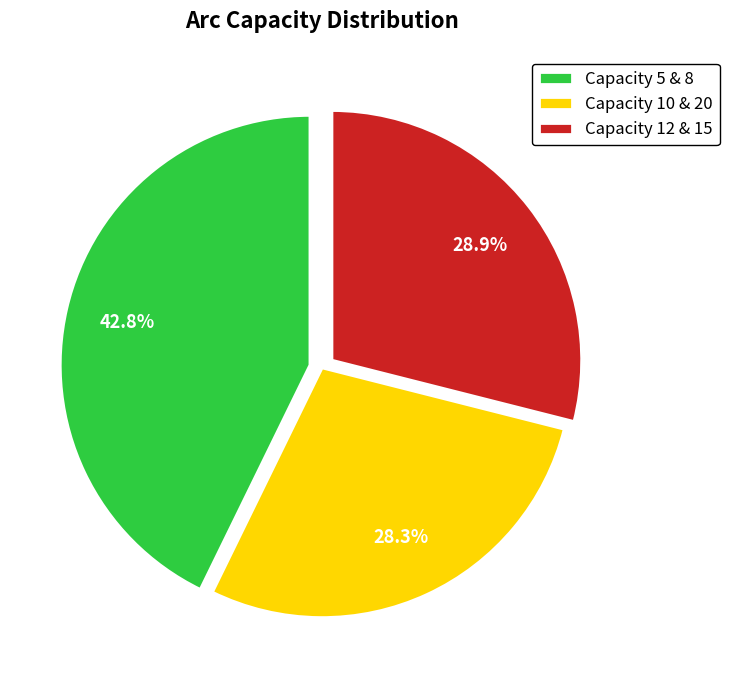

Rank the categories by value from highest to lowest.

Capacity 5 & 8, Capacity 12 & 15, Capacity 10 & 20